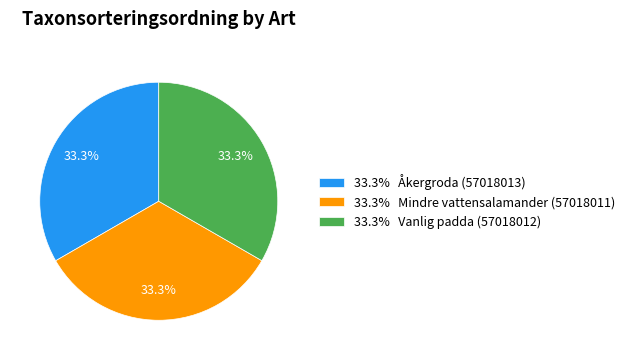

Approximately how many times larger is the value at 33.3% Vanlig padda (57018012) compared to 33.3% Mindre vattensalamander (57018011)?

1.0